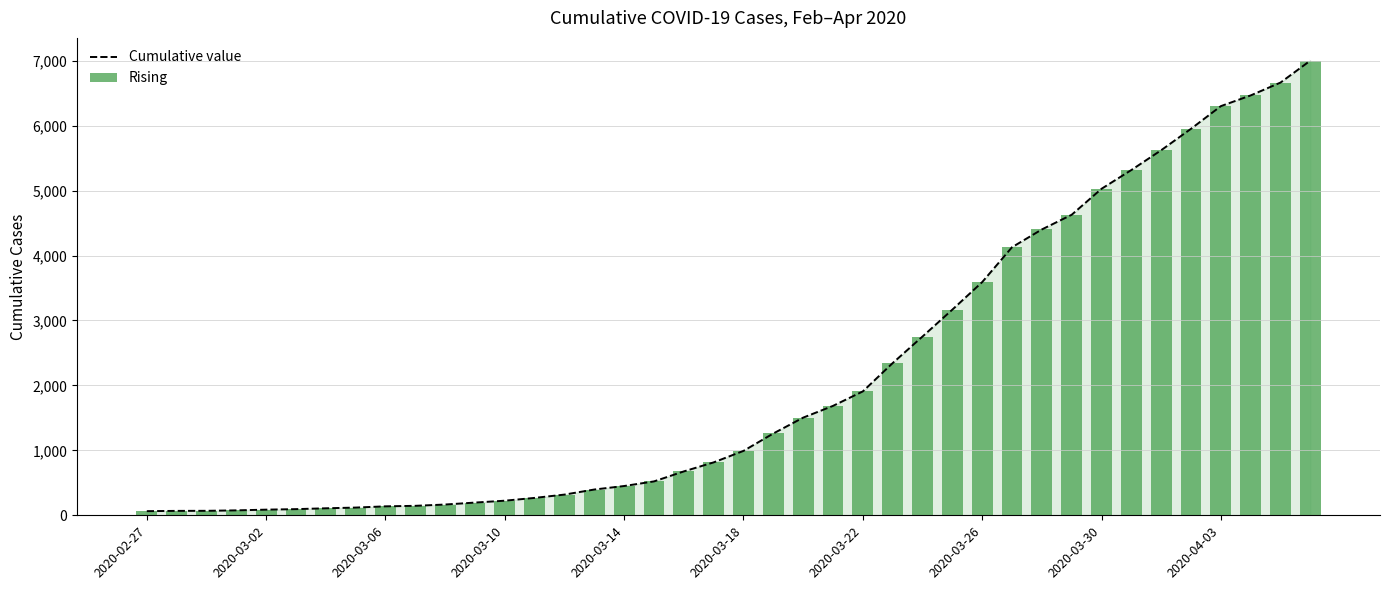

Where is the data nearest to the value 3533?

2020-03-26